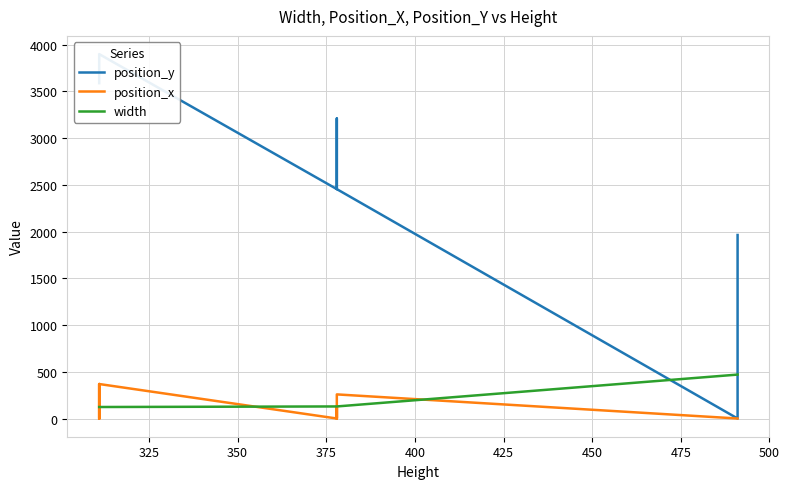

Is this an area chart (filled region under the line)?

No